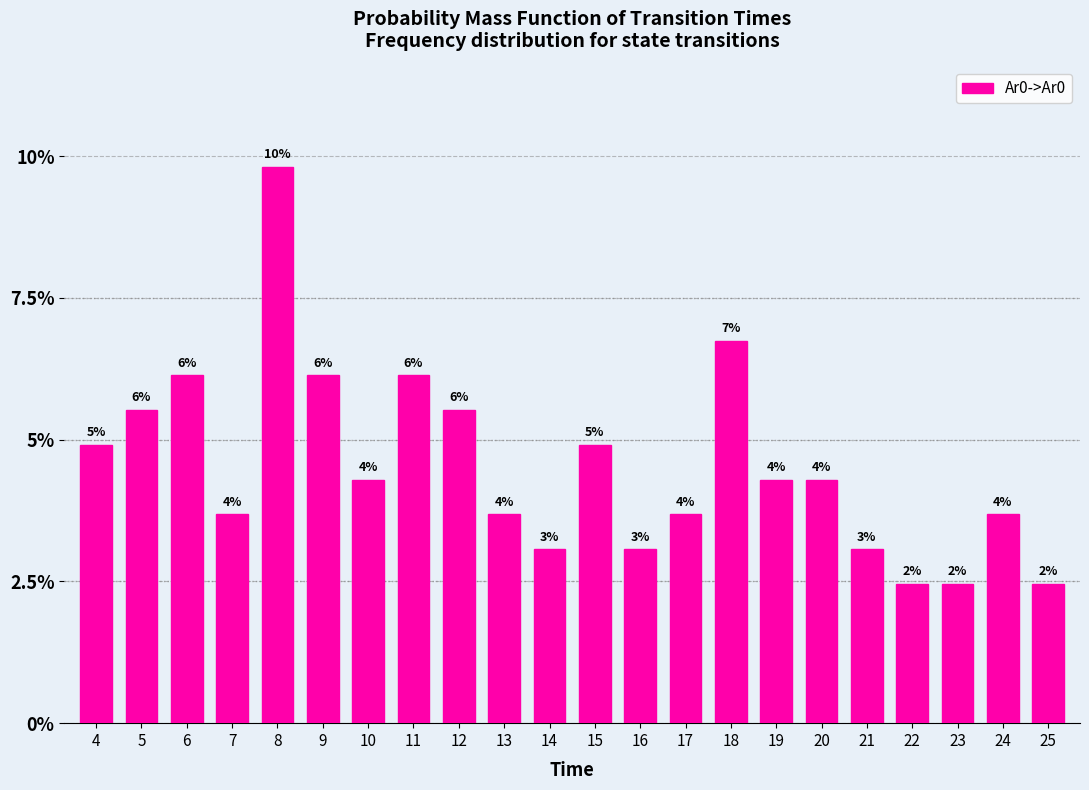

Are the bars horizontal?

No